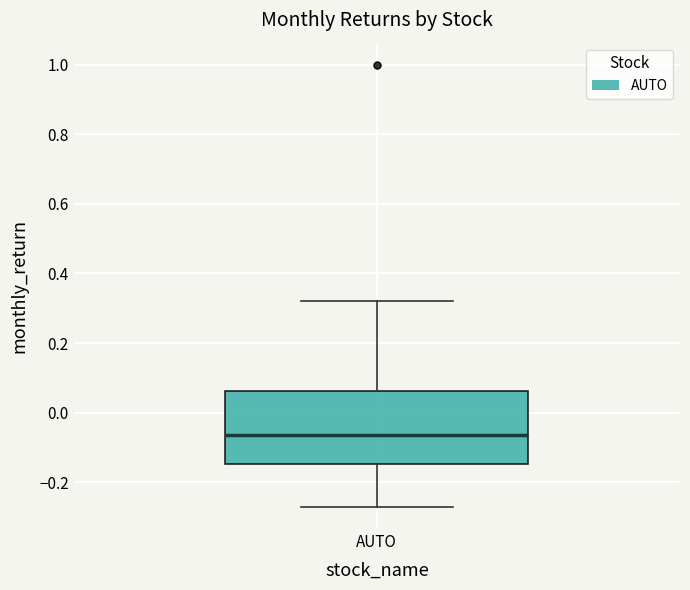

Transcribe this box plot: give where the median line is, the range the box spans, and where the two whiskers end, as read against the y-axis. The values are not printed on the chart, so give them approximately, as read against the axis.

median -0.06, box -0.14 to 0.06, whiskers -0.28 to 0.32